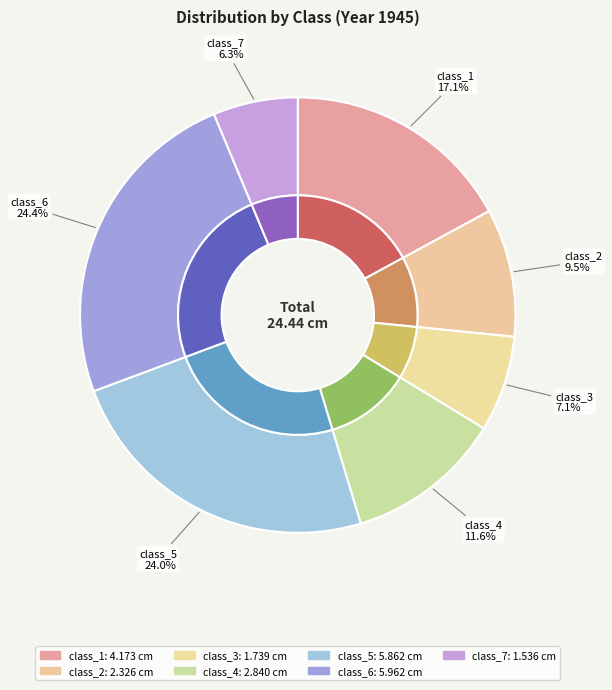

Which slice is the largest?

class_6